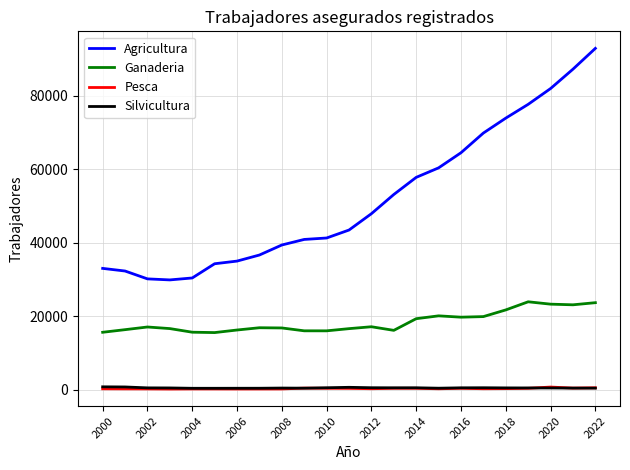

Which series has the largest total across all categories?

Agricultura